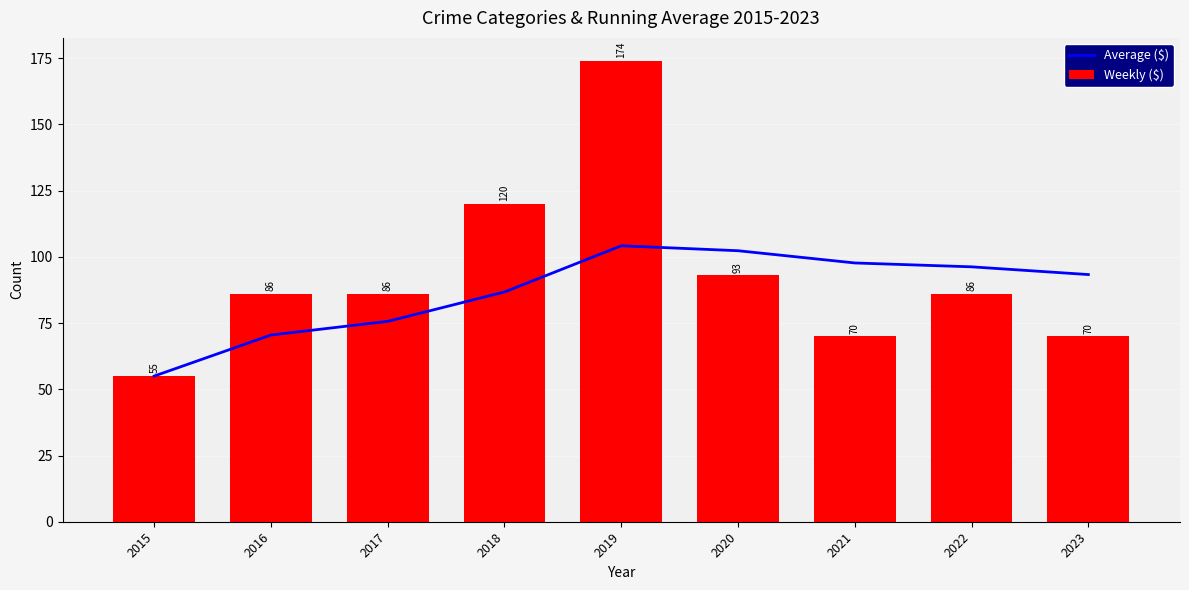

List the series in order of their overall mean, highest first.

Weekly ($), Average ($)